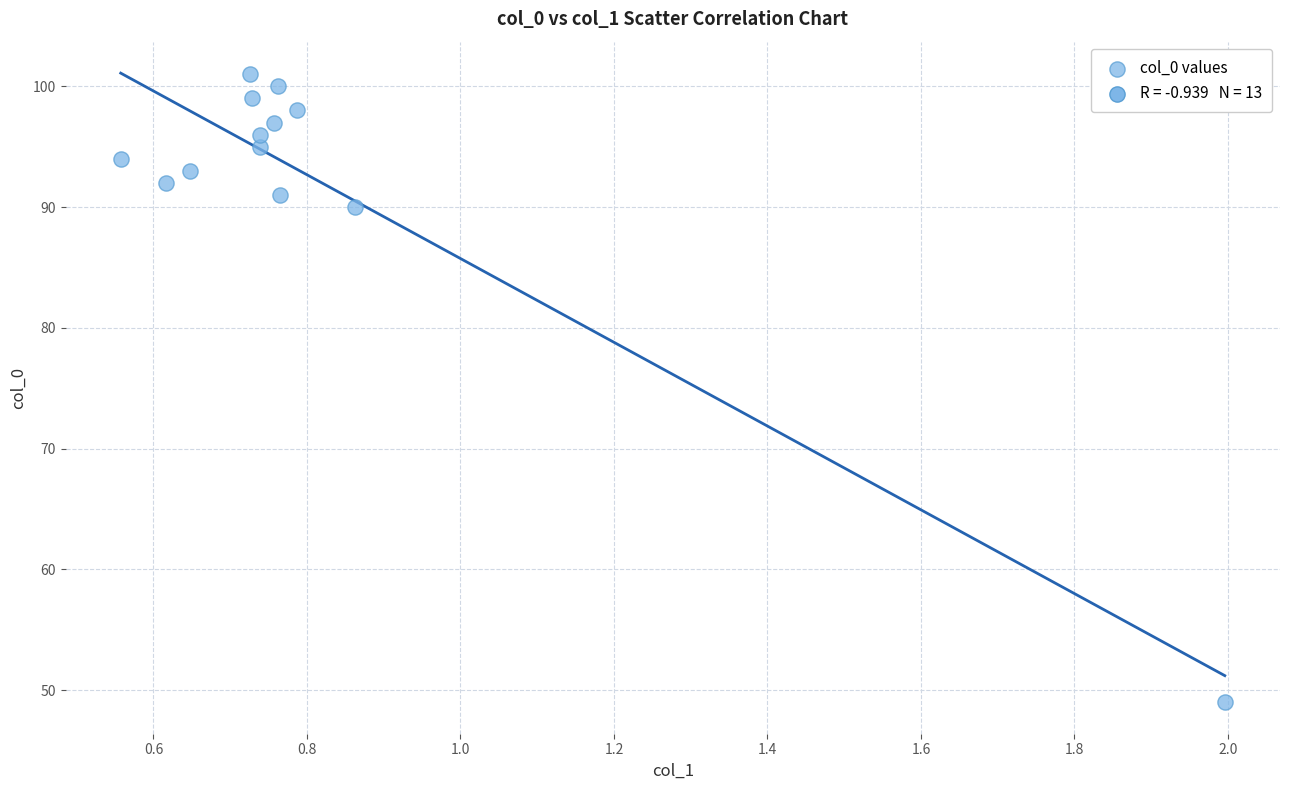

What is the range of Y values (max minus min)?

52